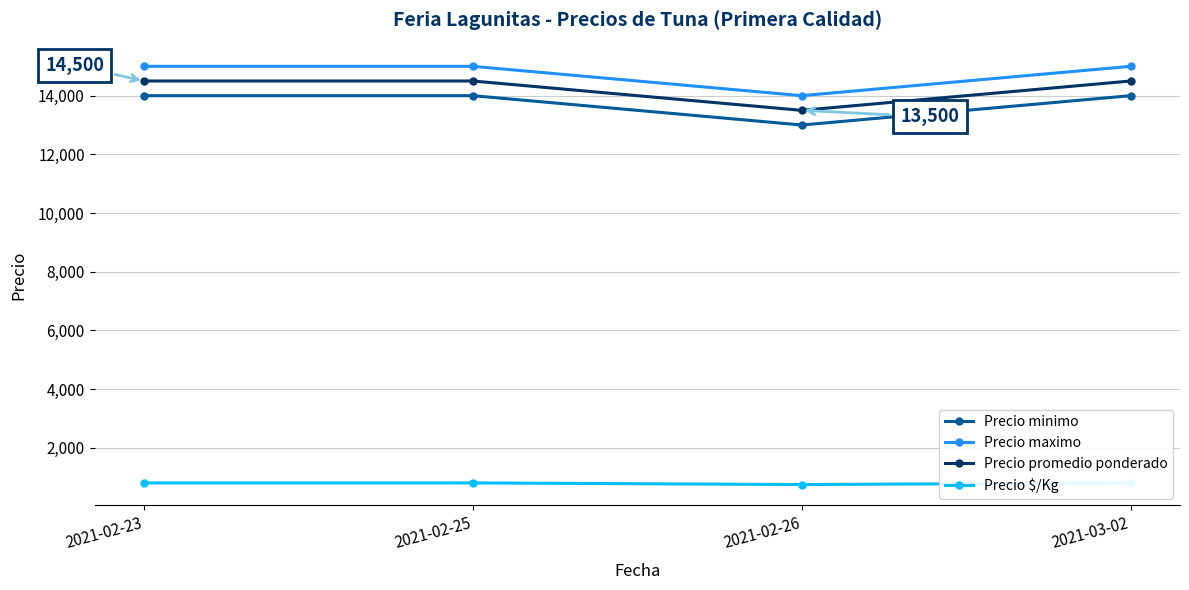

The value of Precio promedio ponderado at 2021-02-25 is 14500. True or false?

True